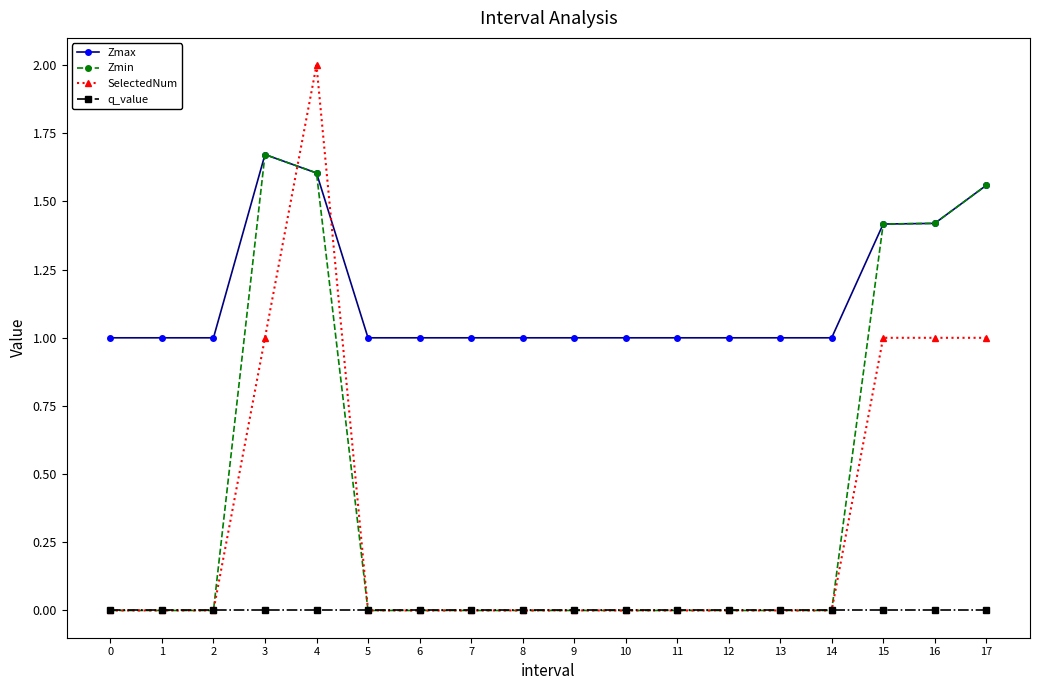

True or false: SelectedNum and Zmax cross at least once.

True